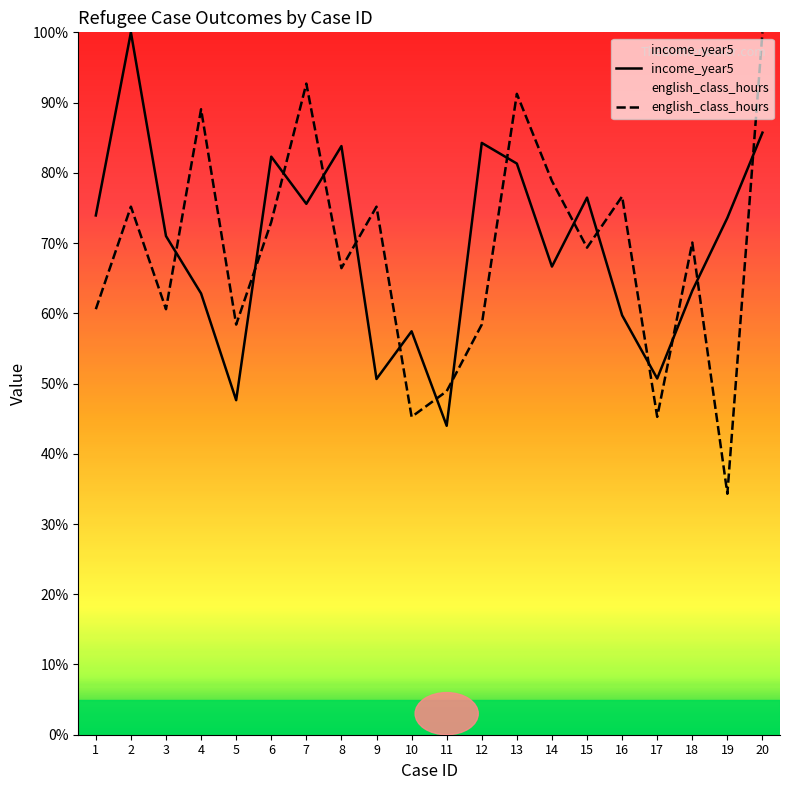

Which label corresponds to the largest value in the chart?

2